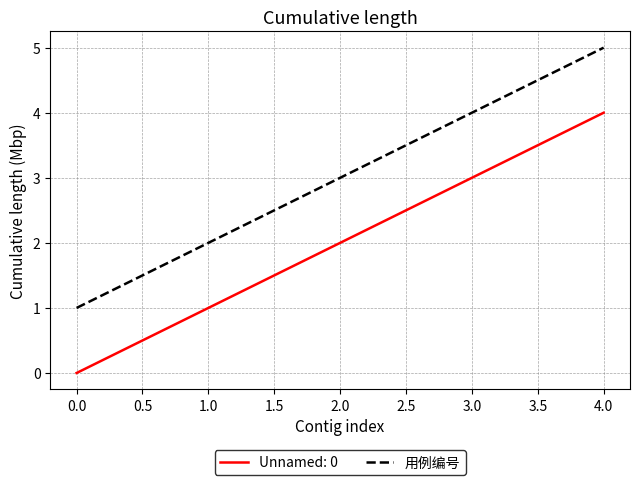

Rank the series at 3.0 from lowest to highest value.

Unnamed: 0, 用例编号